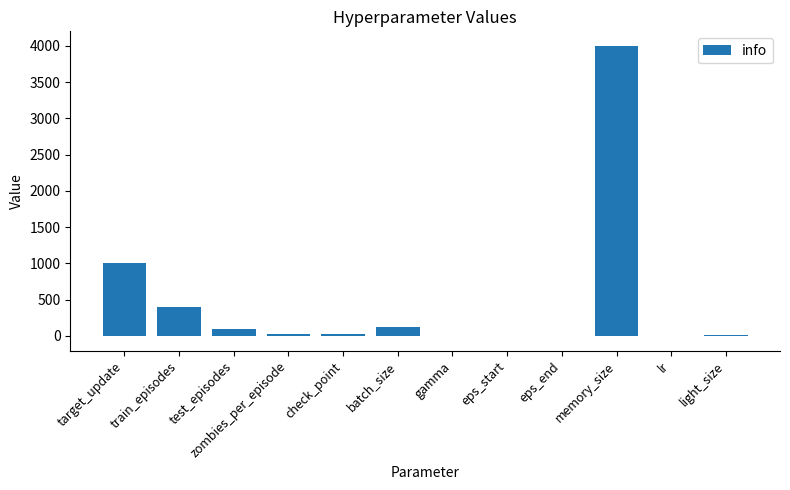

The value at lr is 0.0. True or false?

True